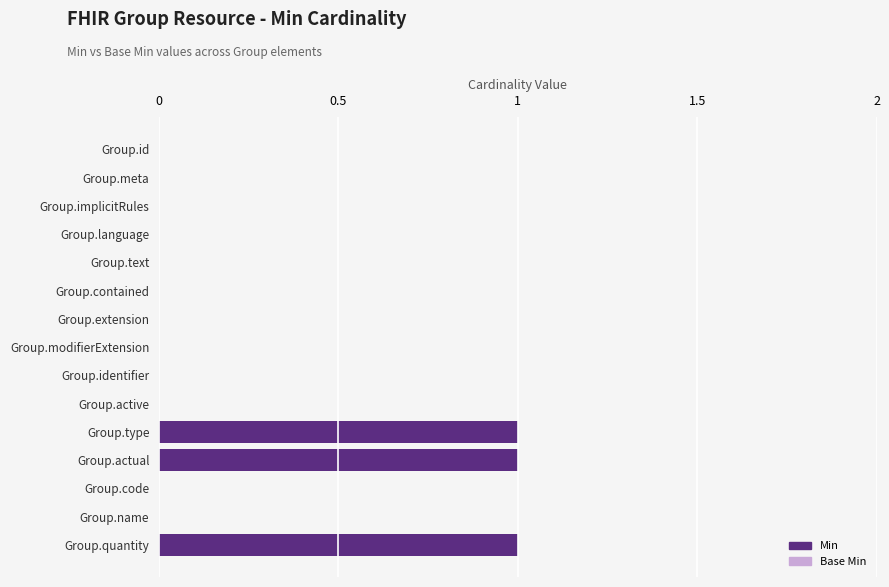

How many categories are shown in the chart?

15